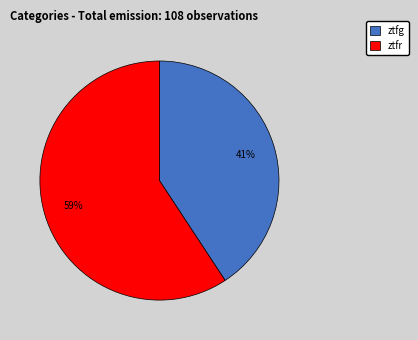

Is the sum of ztfg and ztfr greater than half?

Yes